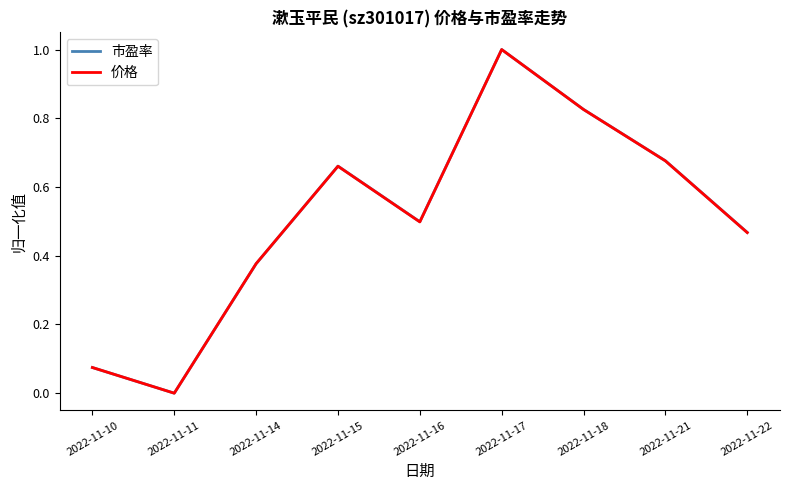

Which category has the lowest value in the 市盈率 series?

2022-11-11